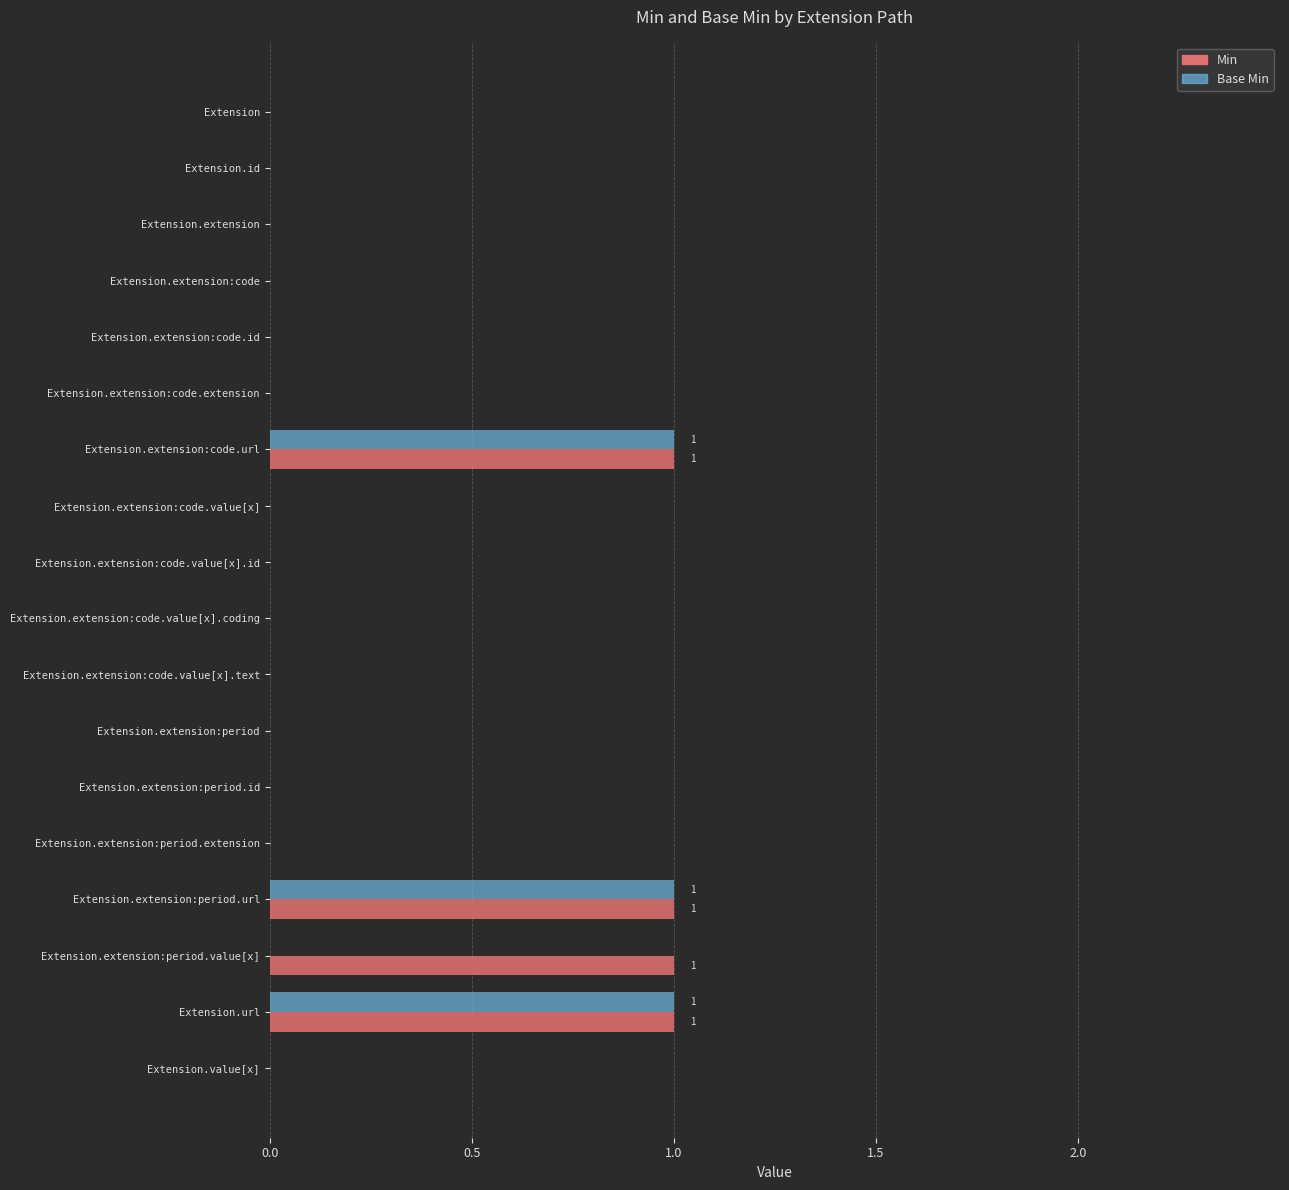

Which series changed the most between Extension.extension and Extension.extension:period.value[x]?

Min